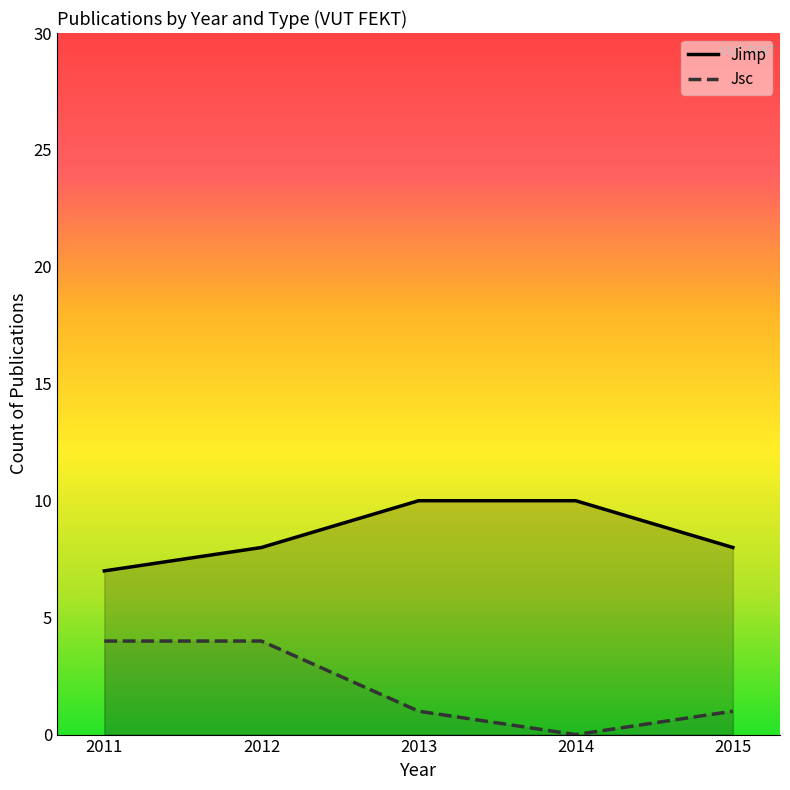

At which category is the sum across all series the highest?

2012